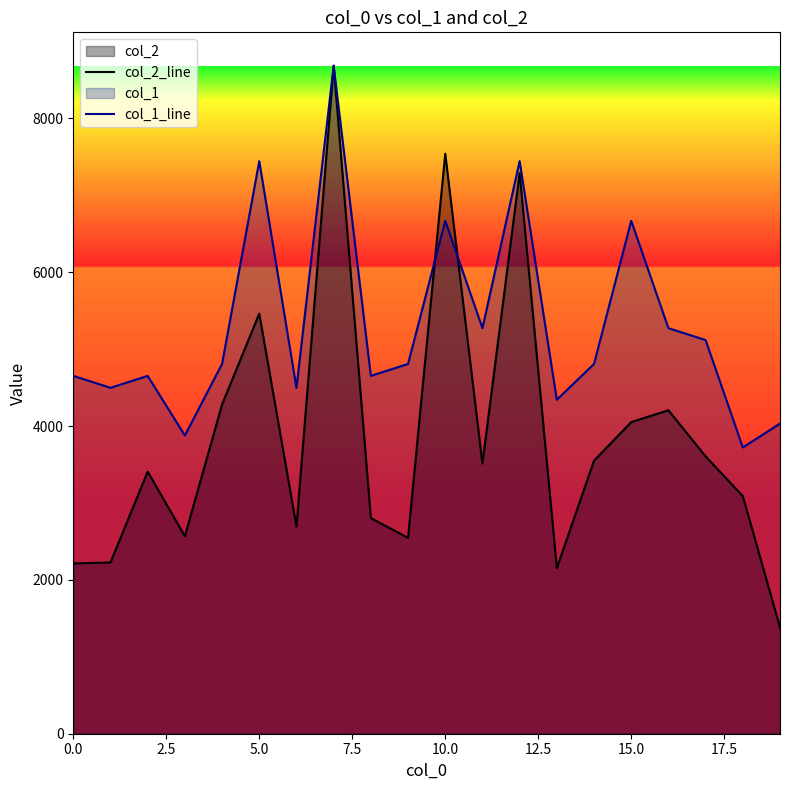

The col_1_line series shows 1252.3 at 17. True or false?

False